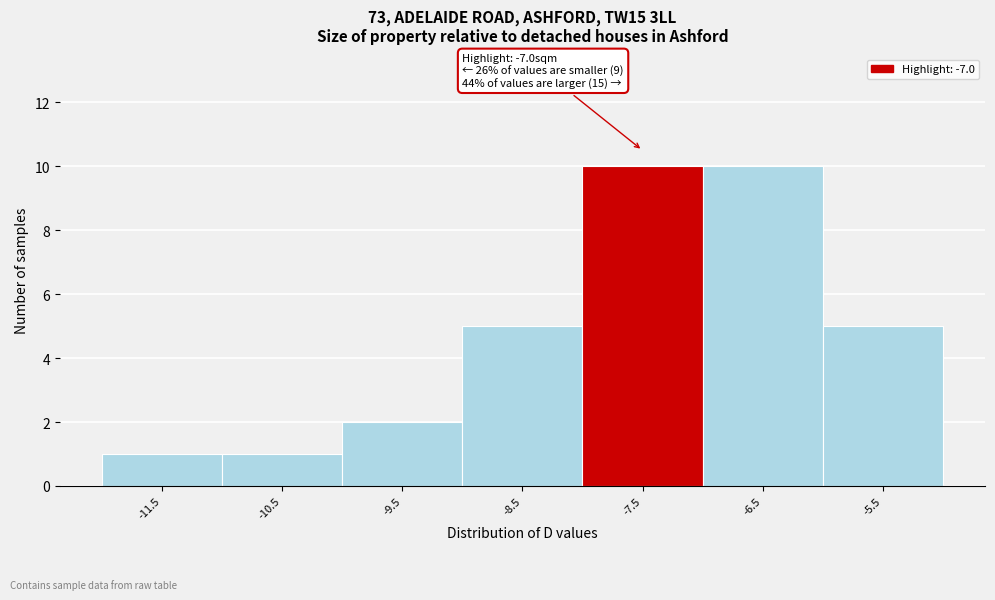

Reading left to right, transcribe all the data shown in this chart.

1	1	2	5	10	10	5